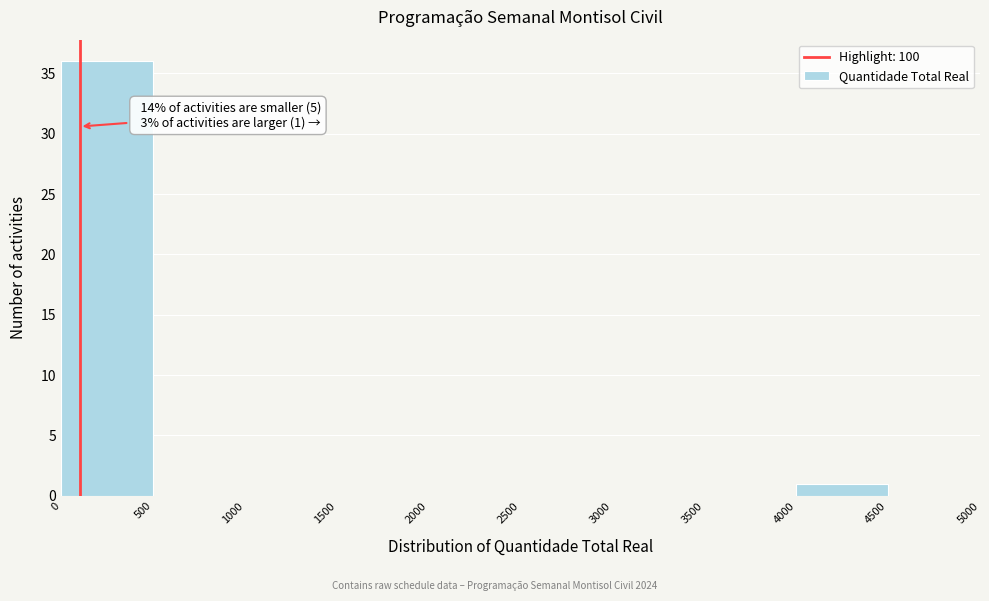

Which range on the x-axis has the tallest bar?

0 to 500